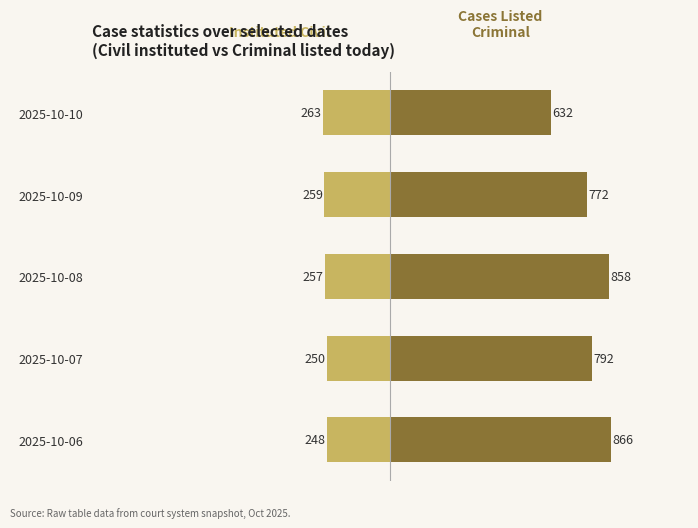

What are all the series names shown in the legend?

Instituted Civil, Cases Listed Criminal